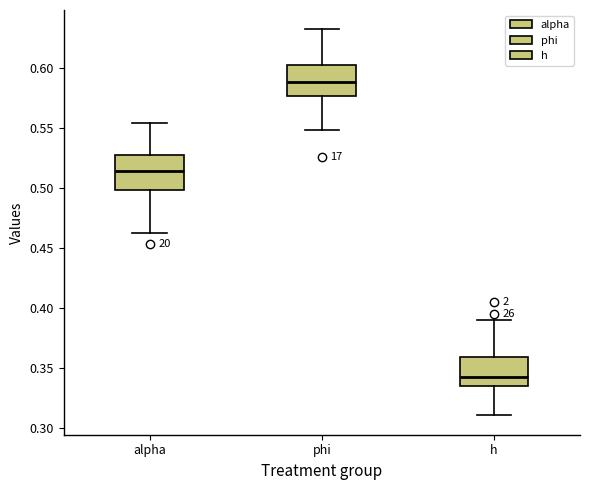

Which box has the lowest median line?

h